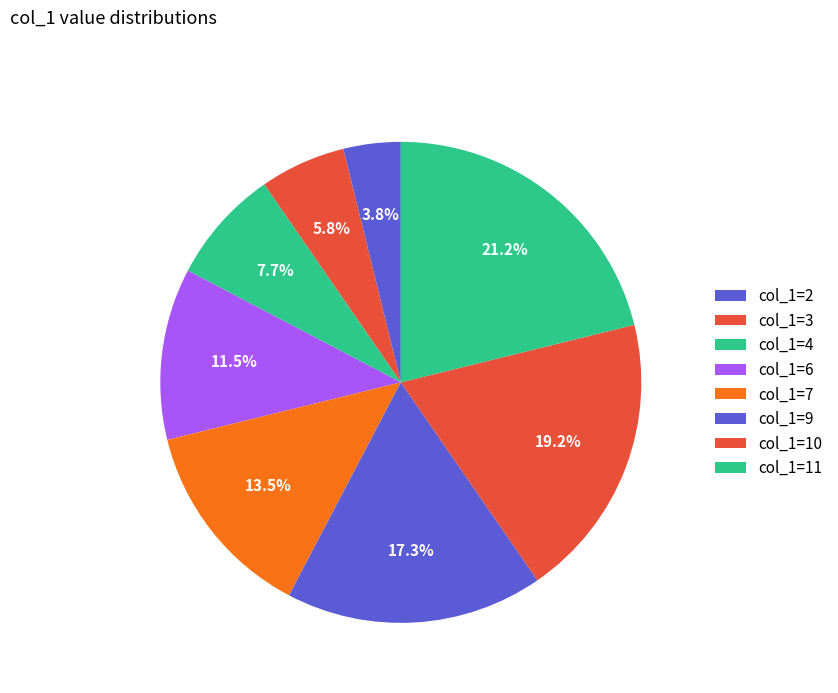

How many slices are in this pie chart?

8